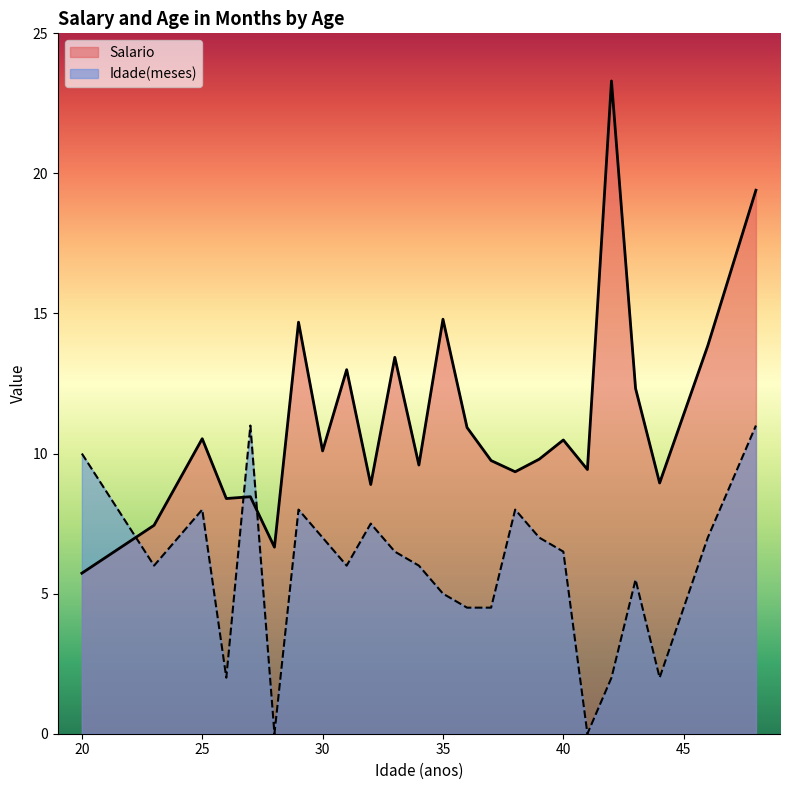

At which label is Idade(meses) closest to 5?

35